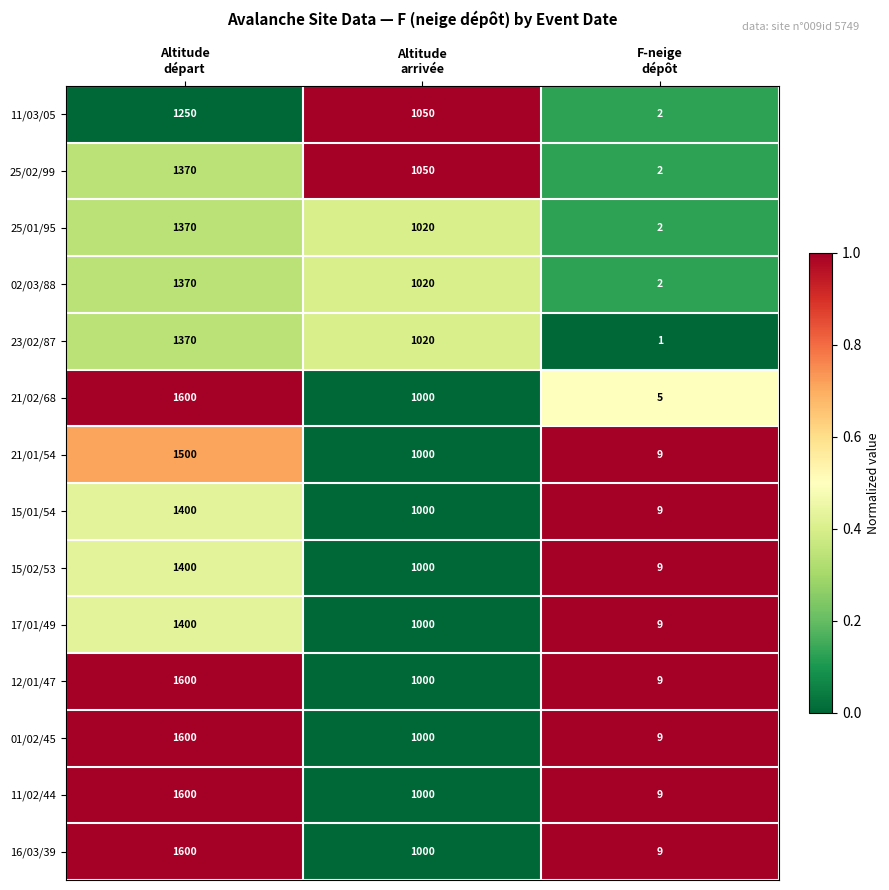

What is the difference between the maximum and minimum values in the 01/02/45 series?

1591